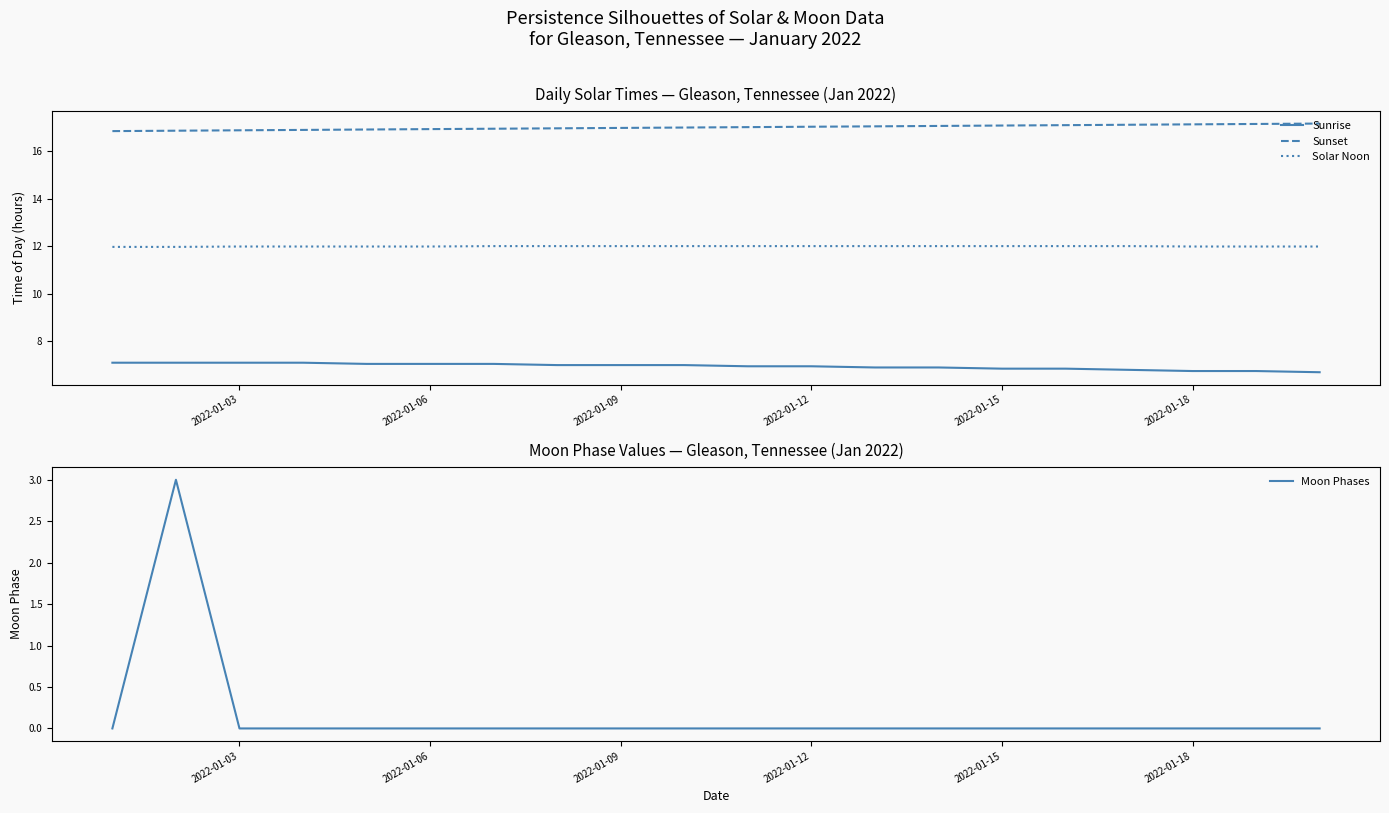

How many values in Moon Phases are above zero?

1